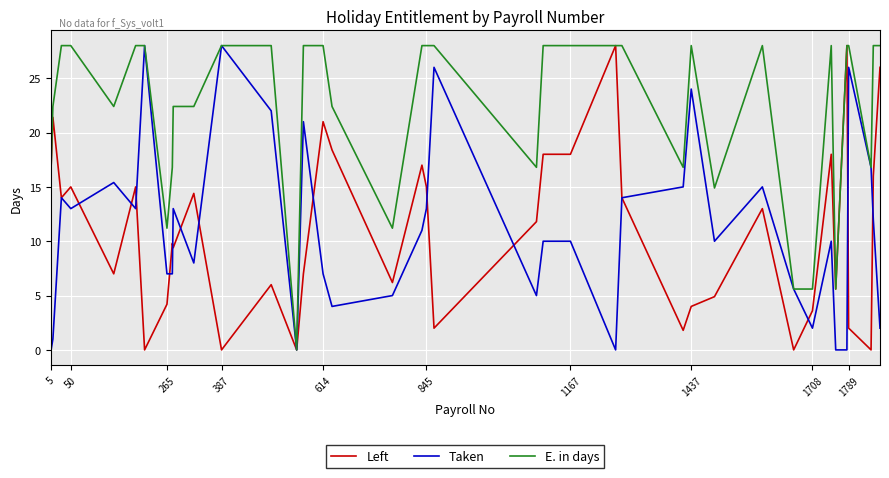

At how many categories does at least one series exceed 1?

38